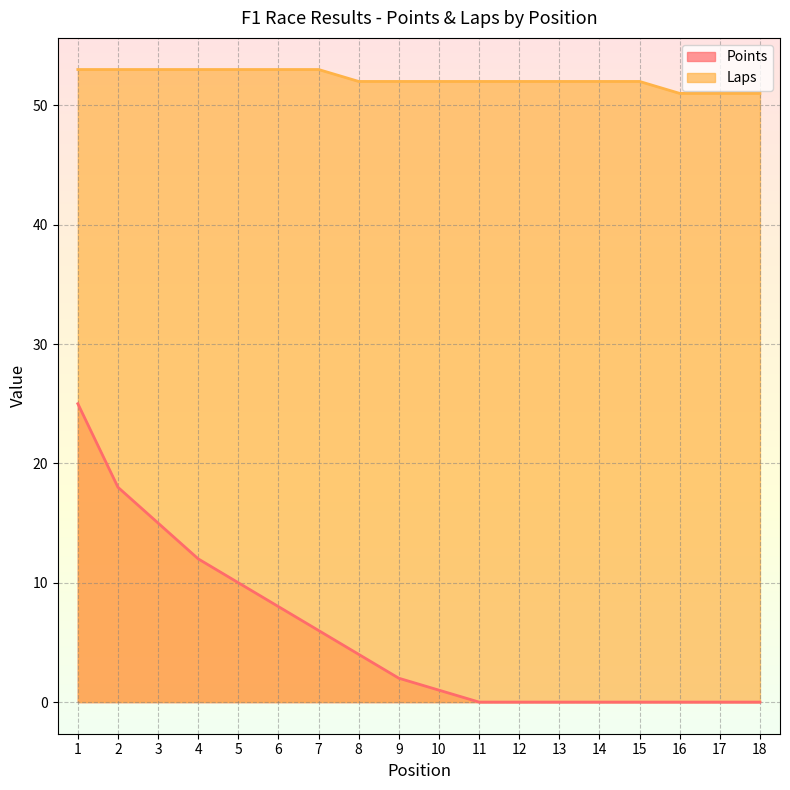

True or false: Laps and Points intersect in this chart.

False